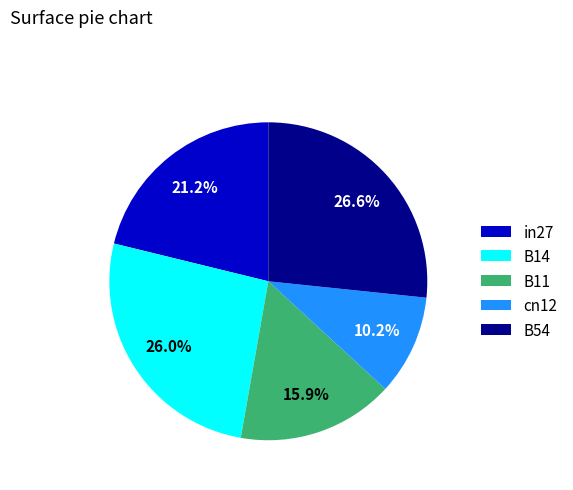

True or false: cn12 accounts for 10% of the total.

True